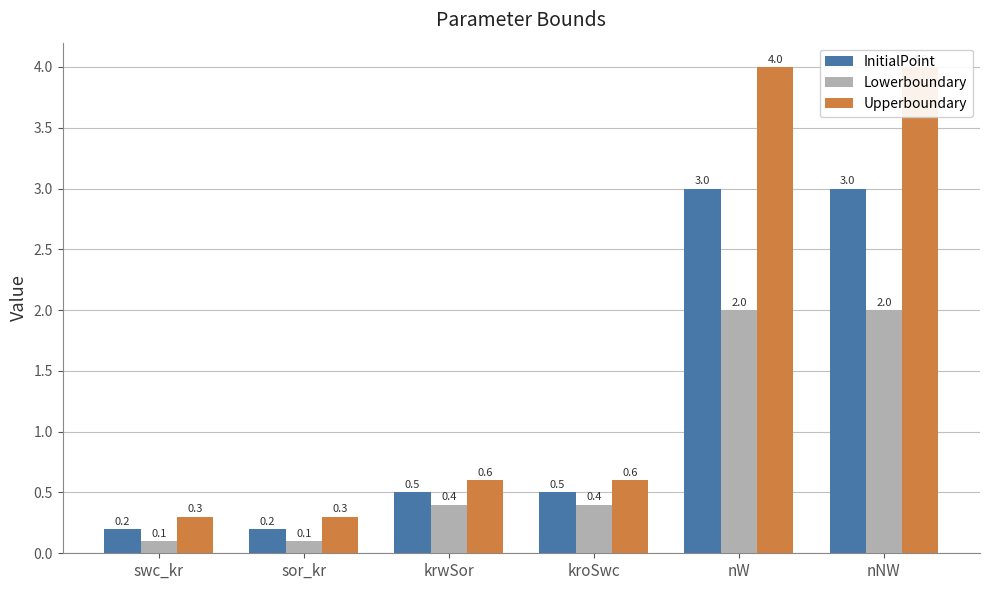

Rank the series by their maximum value, from lowest to highest.

Lowerboundary, InitialPoint, Upperboundary